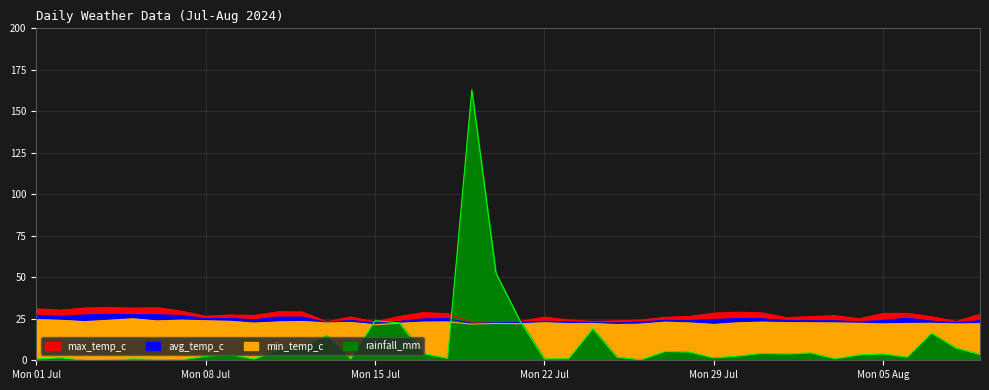

Does the chart have visible grid lines?

Yes